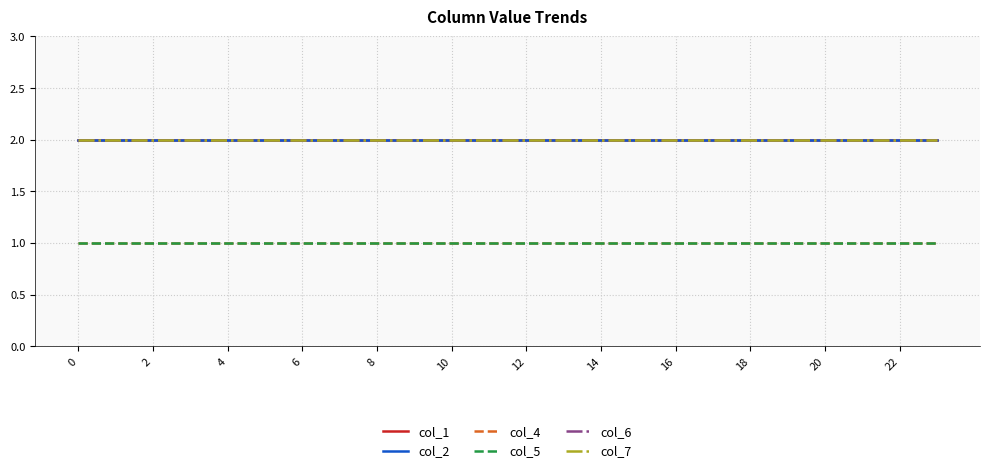

Is this an area chart (filled region under the line)?

No